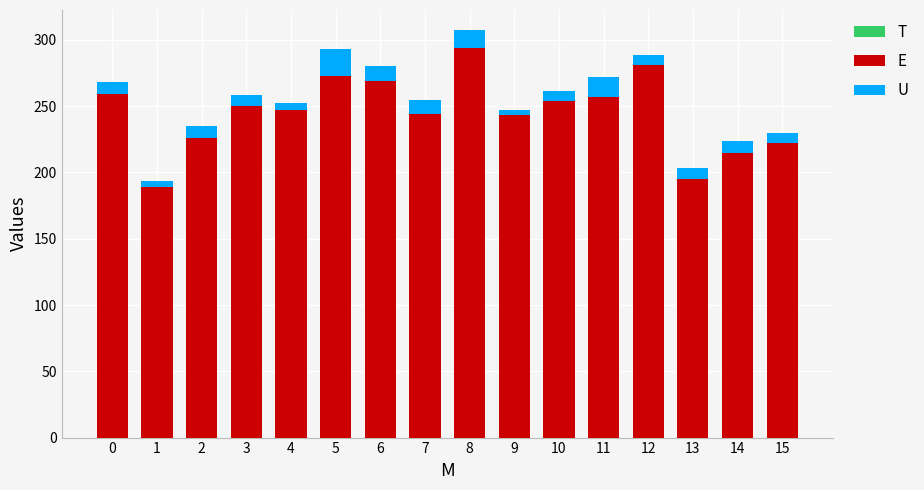

At which category is the sum across all series the highest?

8